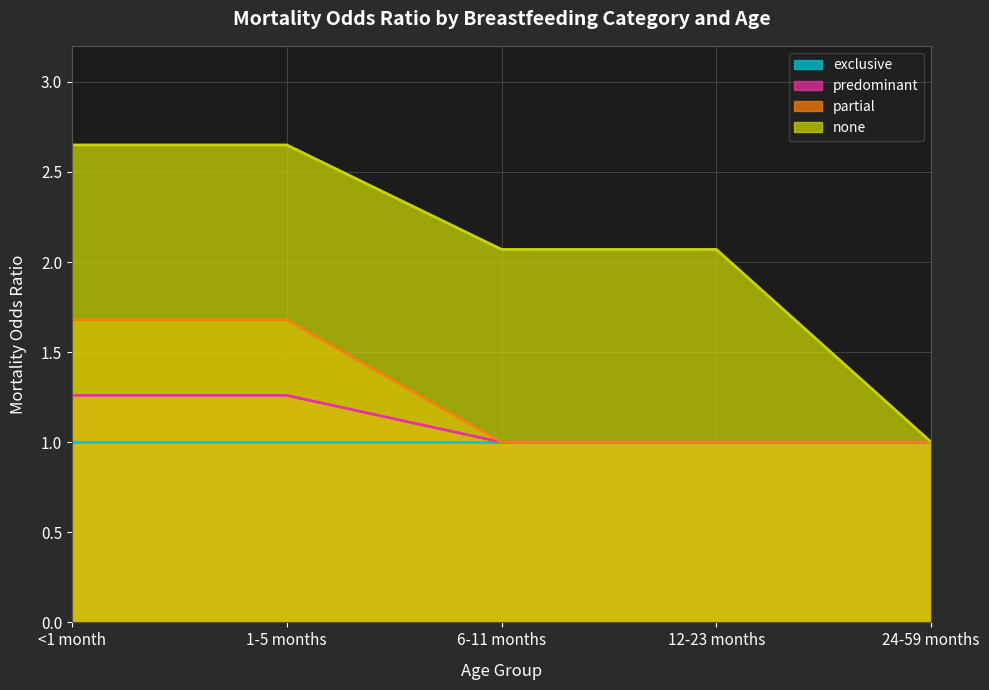

True or false: predominant and partial cross at least once.

False